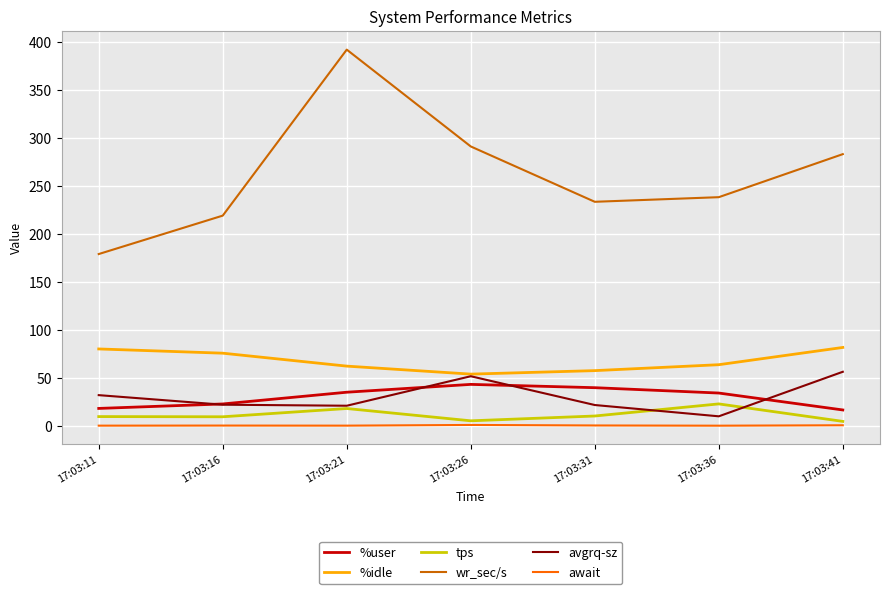

What is the difference between the maximum and minimum values in the avgrq-sz series?

46.4